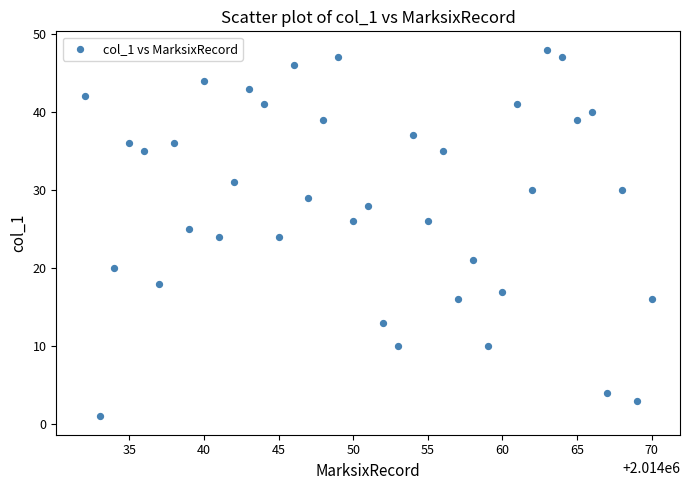

What is the range of X values (max minus min)?

38